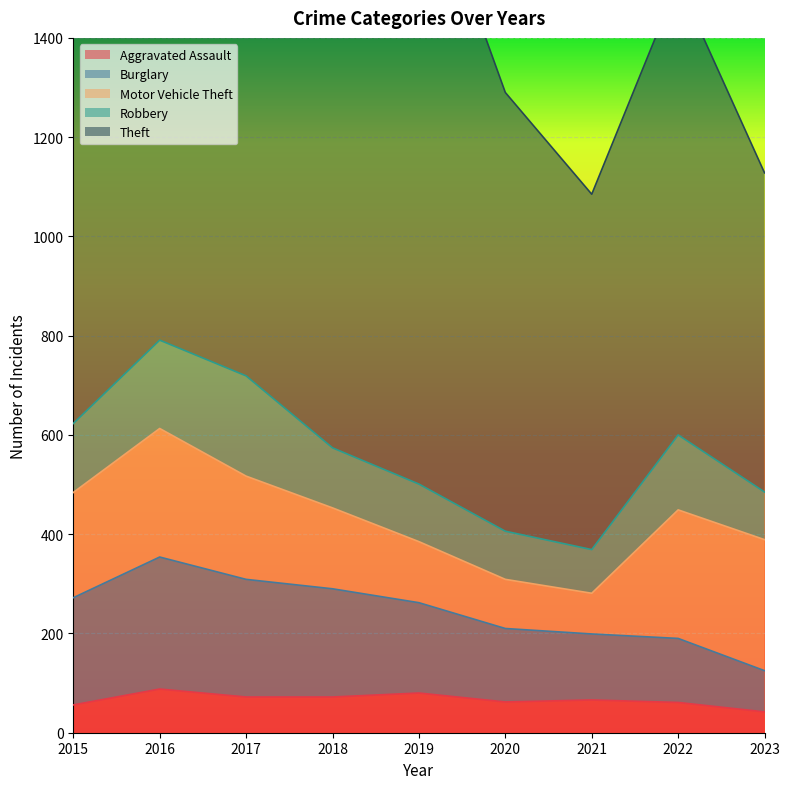

What are all the series names shown in the legend?

Aggravated Assault, Burglary, Motor Vehicle Theft, Robbery, Theft